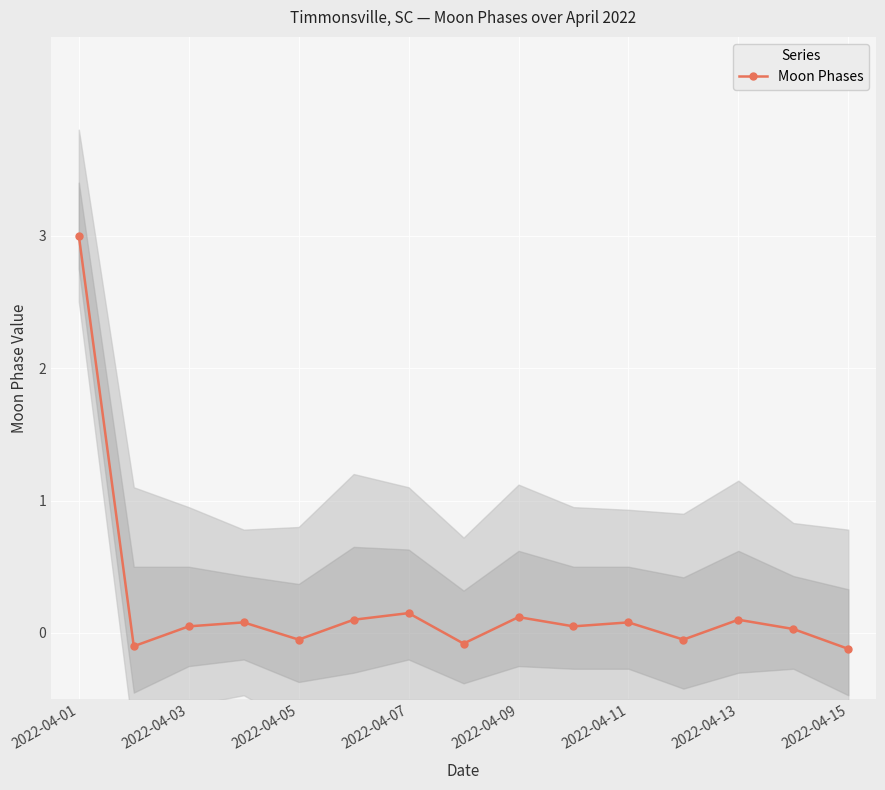

How many lines are shown in the chart?

1